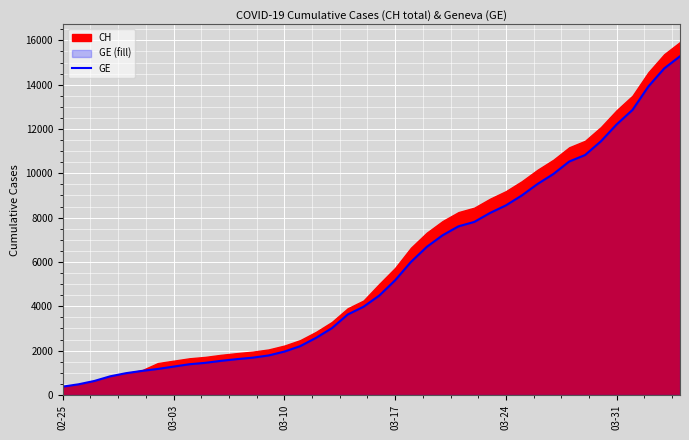

What is the sum of all values?

225656